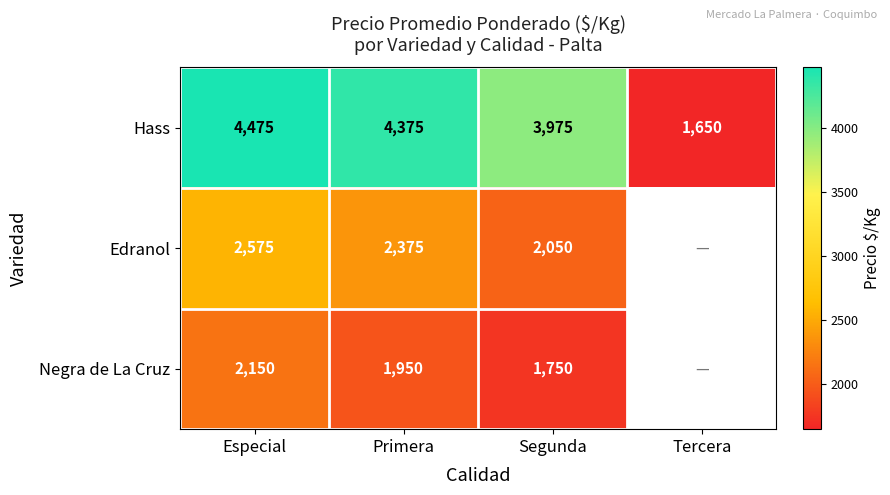

What is the total value across all series at Segunda?

7775